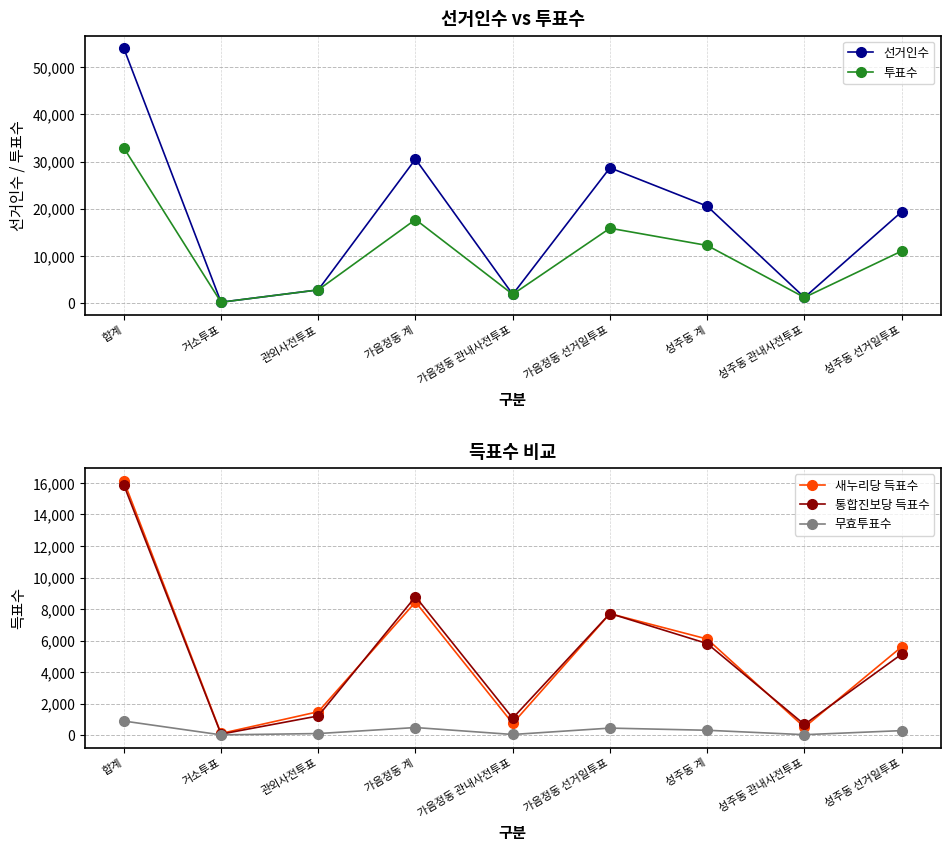

What is the value of the 새누리당 득표수 point at the 8th from the left?

494